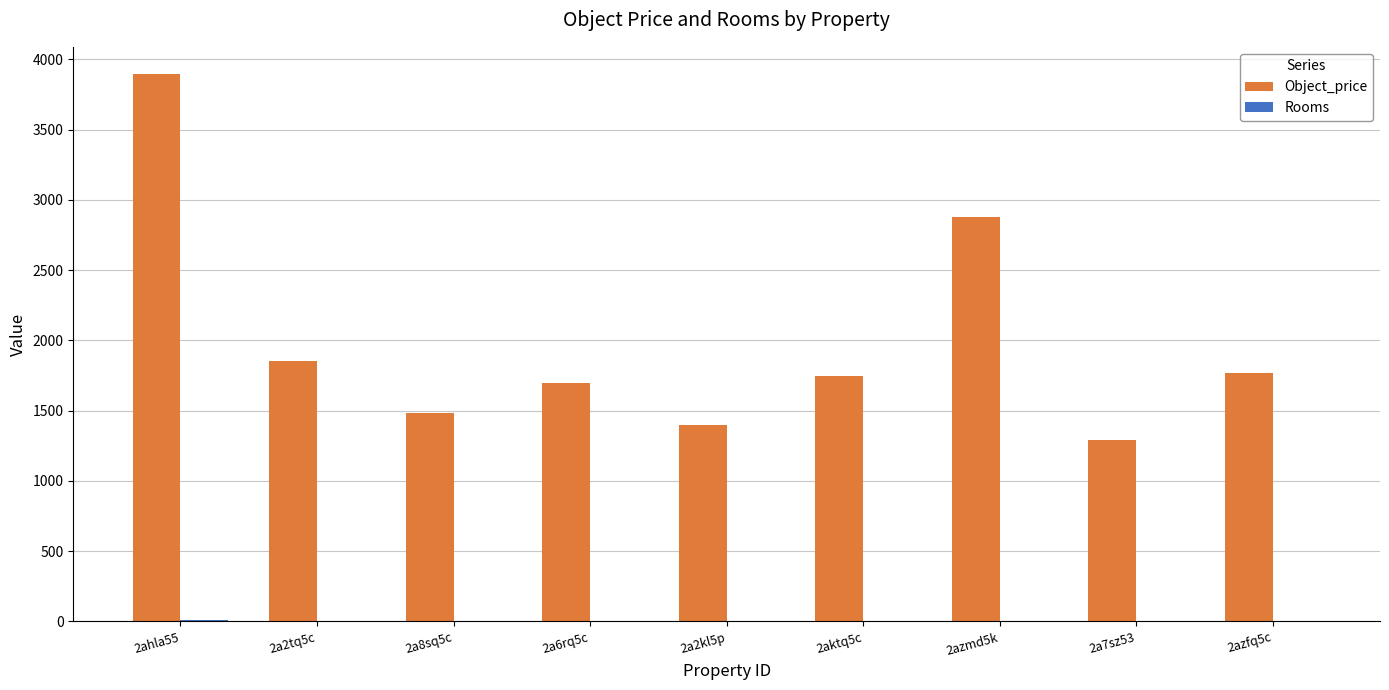

Which series changed the most between 2ahla55 and 2a6rq5c?

Object_price